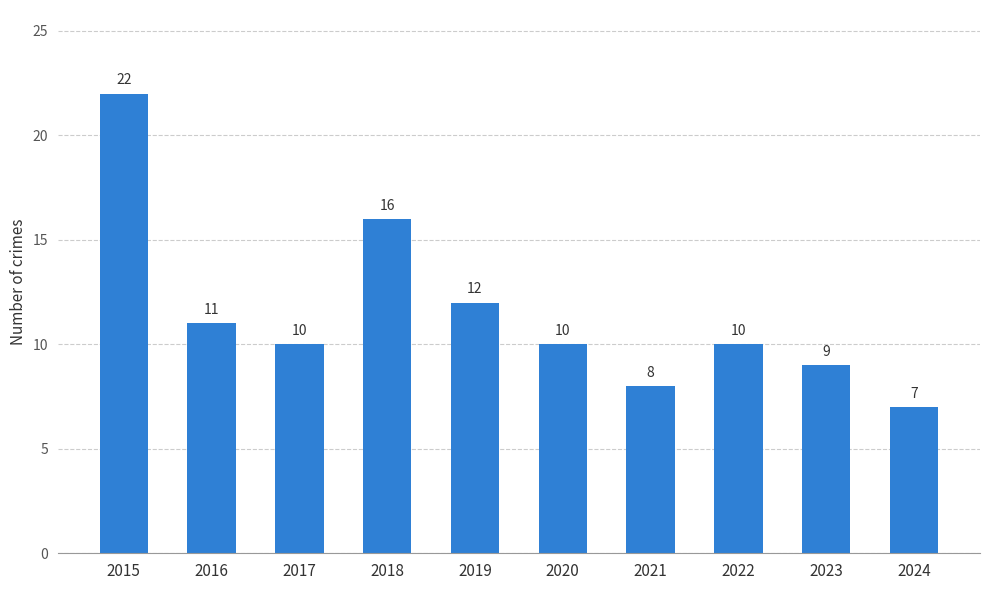

Which category has the lowest value across all series?

2024